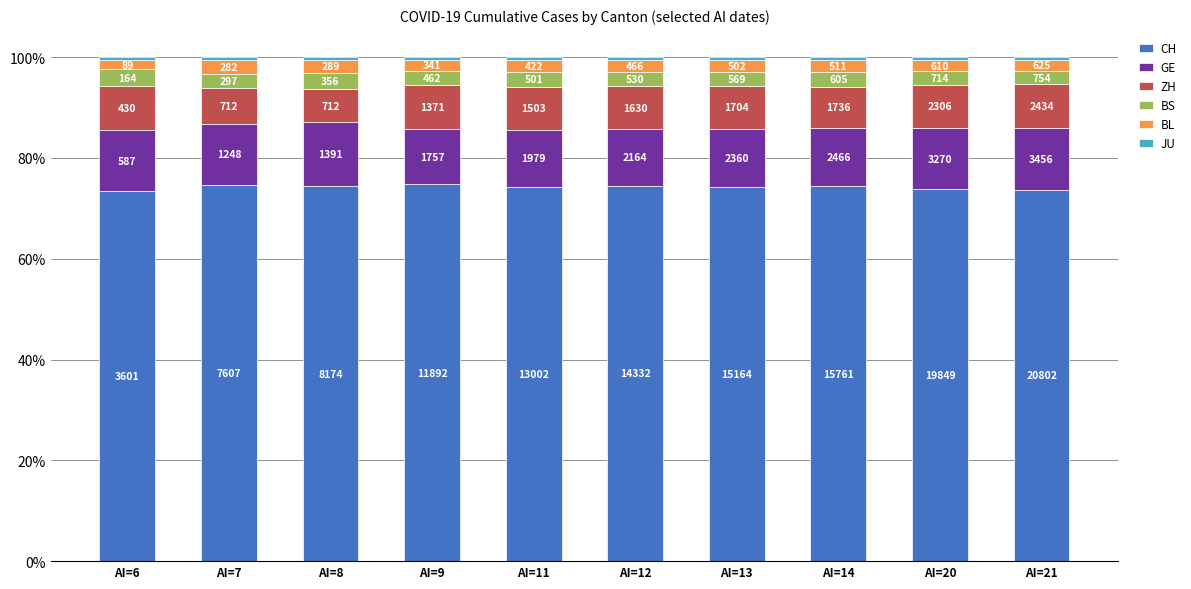

True or false: GE has a value of 11.0 at AI=9.

True